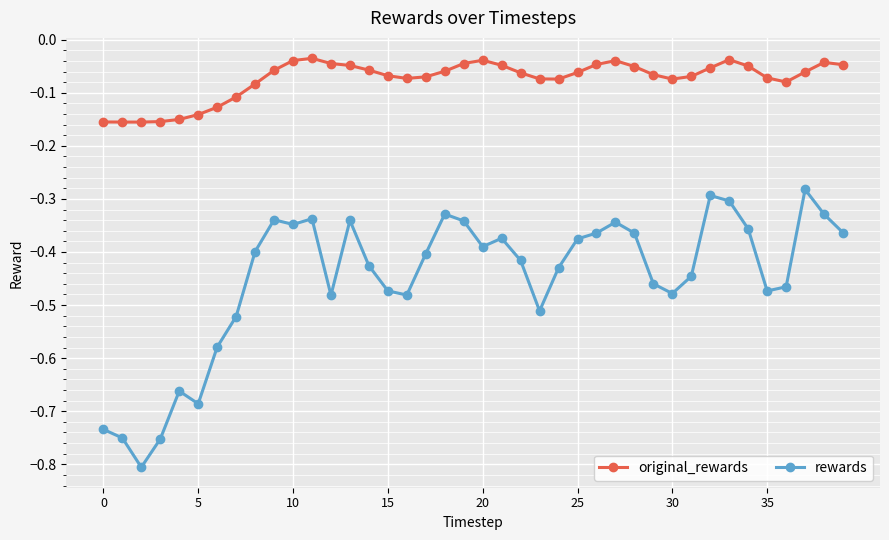

How many interior local peaks does the rewards series have?

9